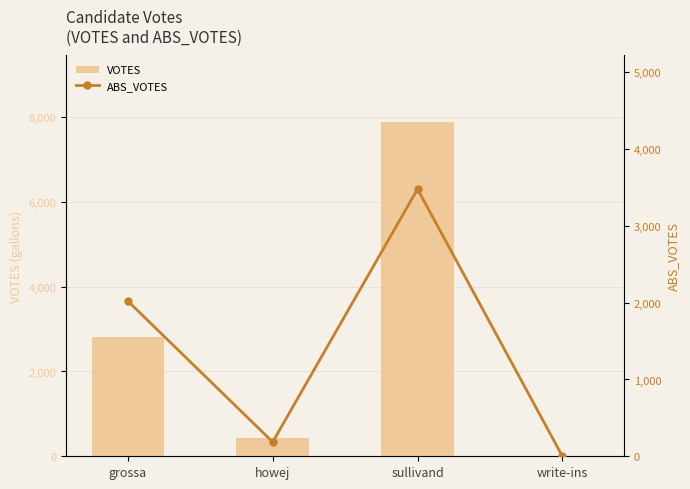

What is the value of the VOTES bar at the 3rd from the left?

7877